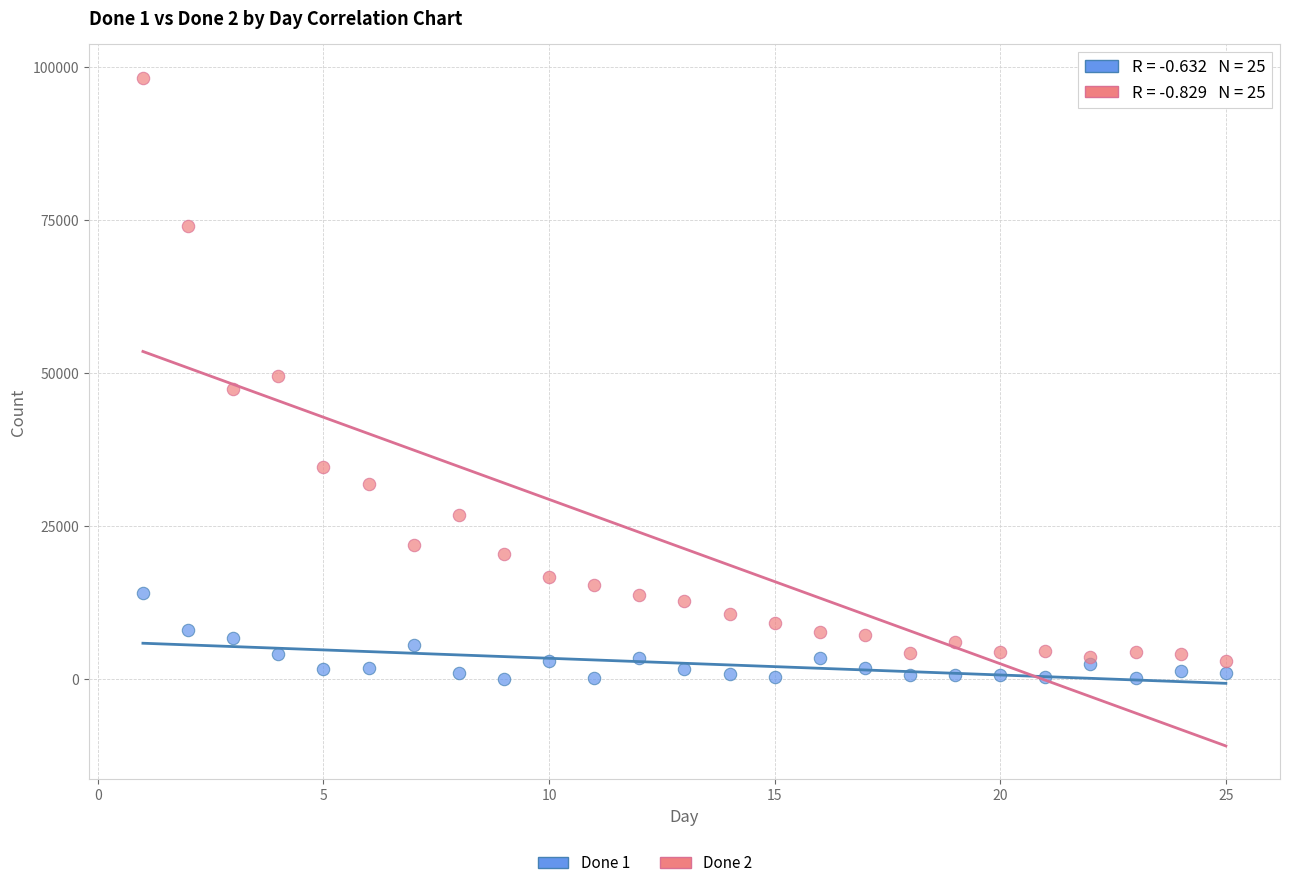

Which series contains the highest Y value?

Done 2